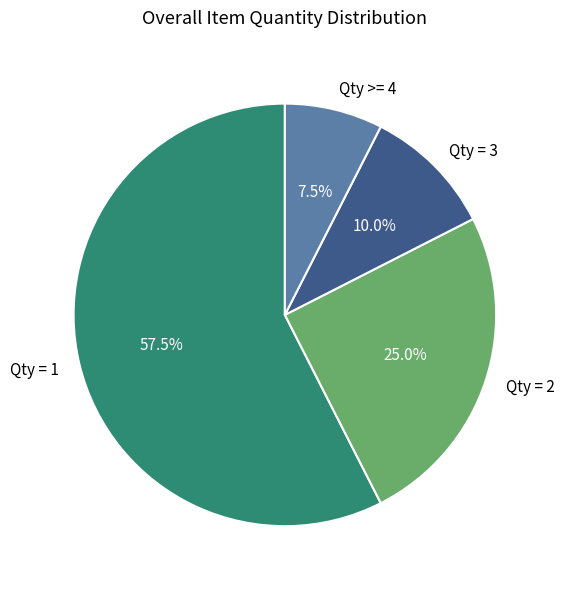

Between Qty = 1 and Qty >= 4, which is larger?

Qty = 1